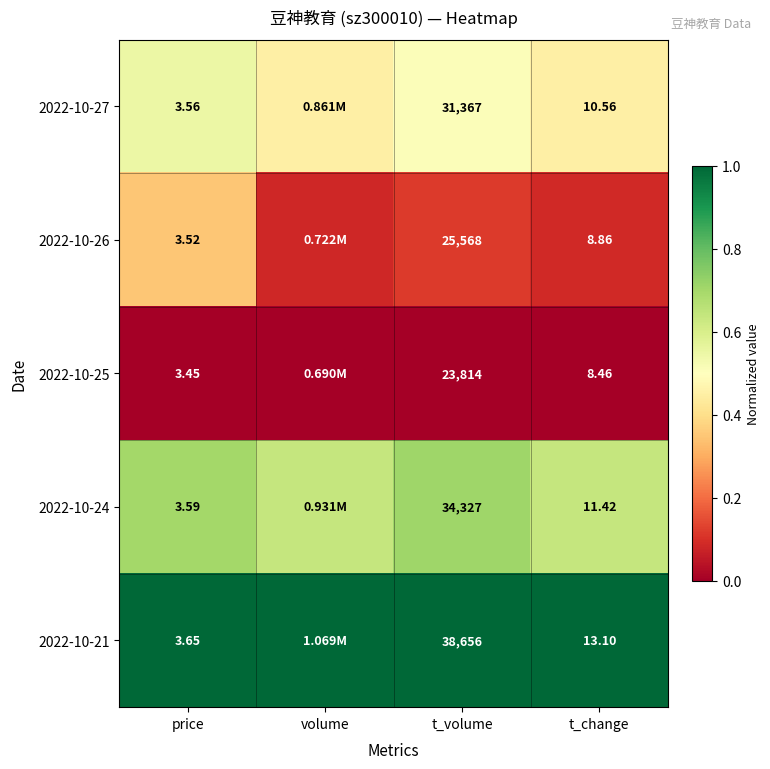

Rank the categories by 2022-10-21 value from lowest to highest.

price, volume, t_volume, t_change